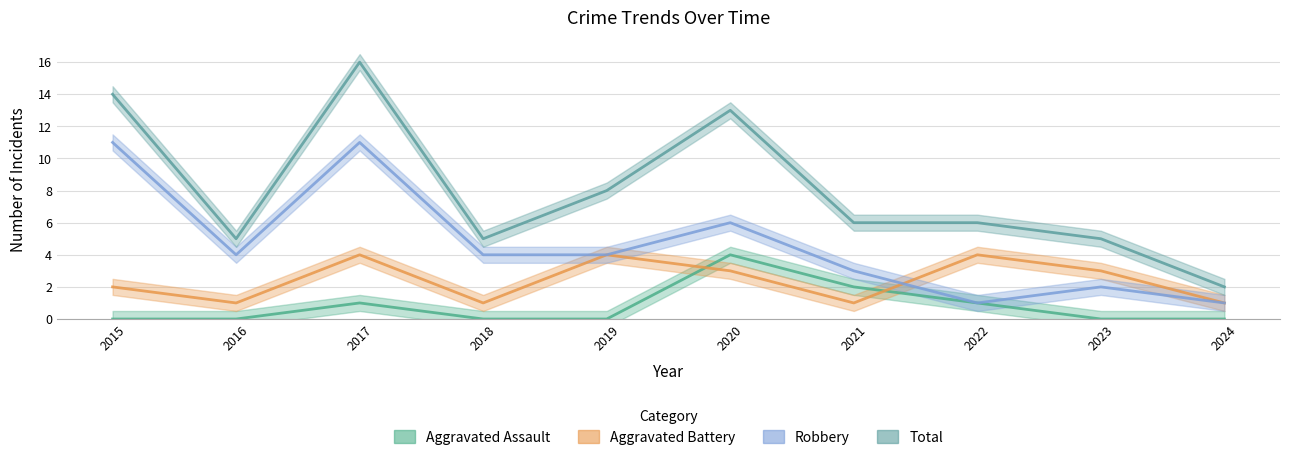

Which series changed the most between 2022 and 2024?

Total